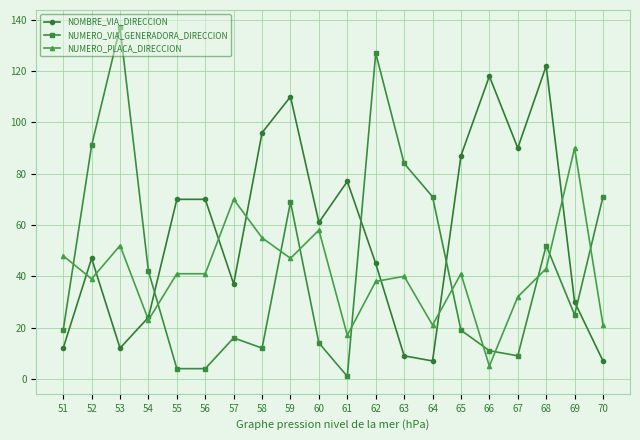

True or false: NOMBRE_VIA_DIRECCION has a value of 87 at 65.

True